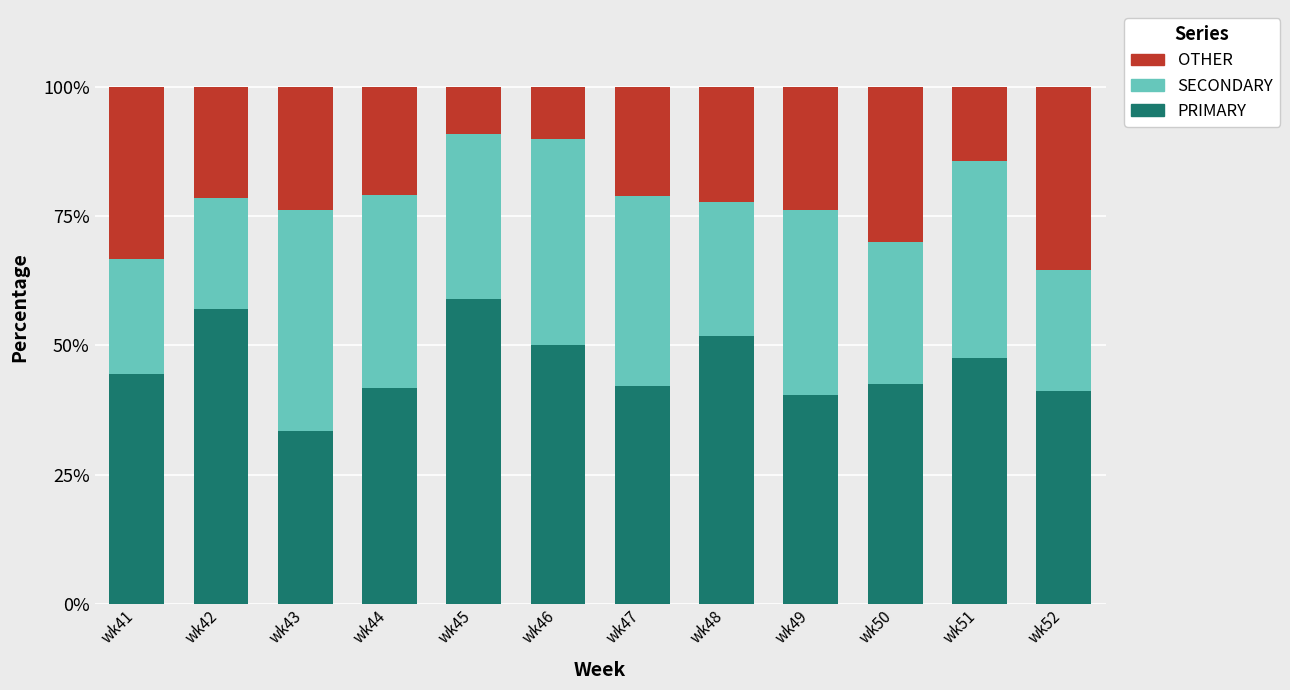

The PRIMARY series shows 67.9 at wk49. True or false?

False